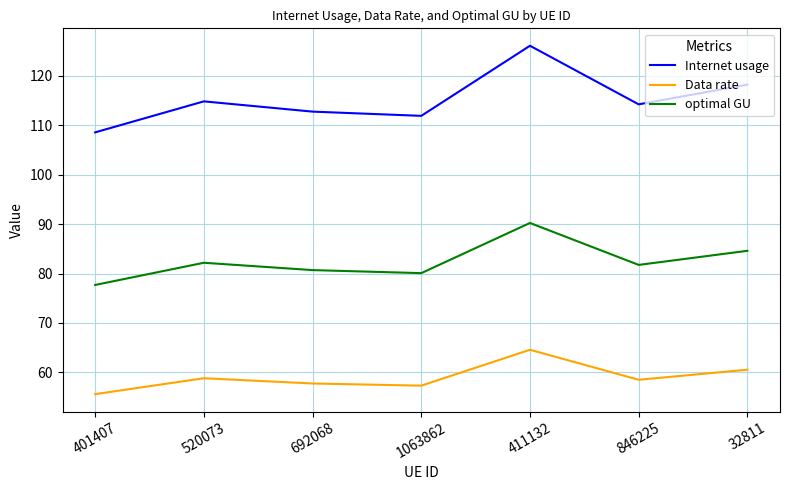

How many interior local peaks does the optimal GU series have?

2